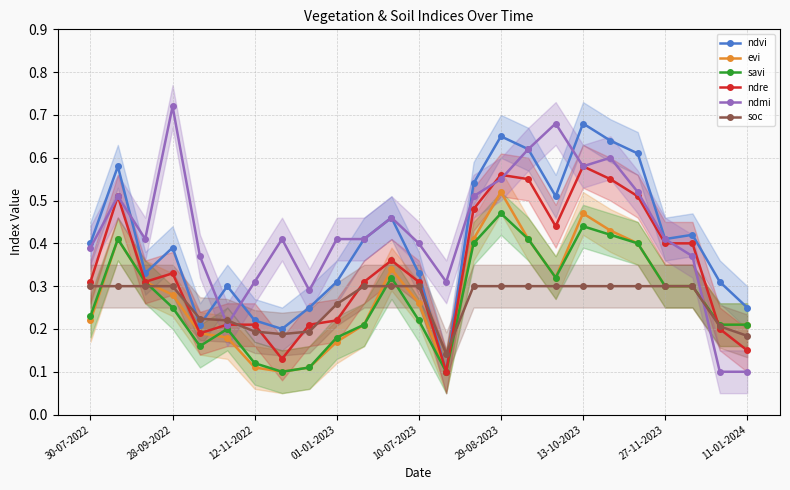

True or false: ndvi has more than 0 points higher than both neighbors.

True